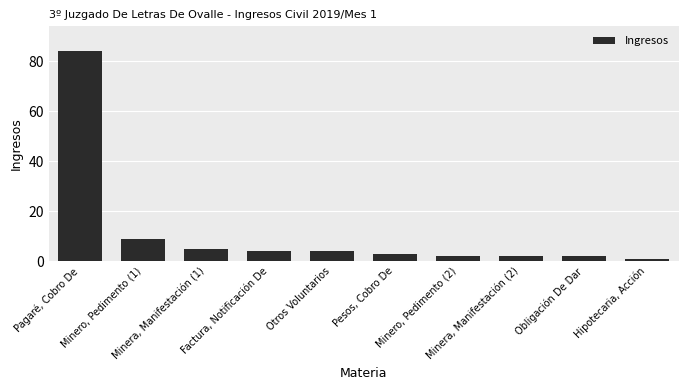

What is the change in value from Minero, Pedimento (1) to Factura, Notificación De?

-5